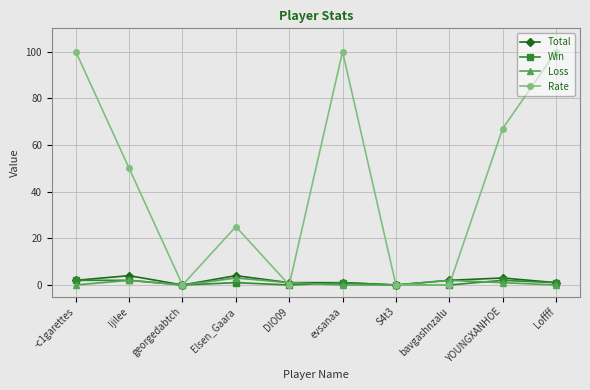

What is the label of the 1st point from the right?

Loffff